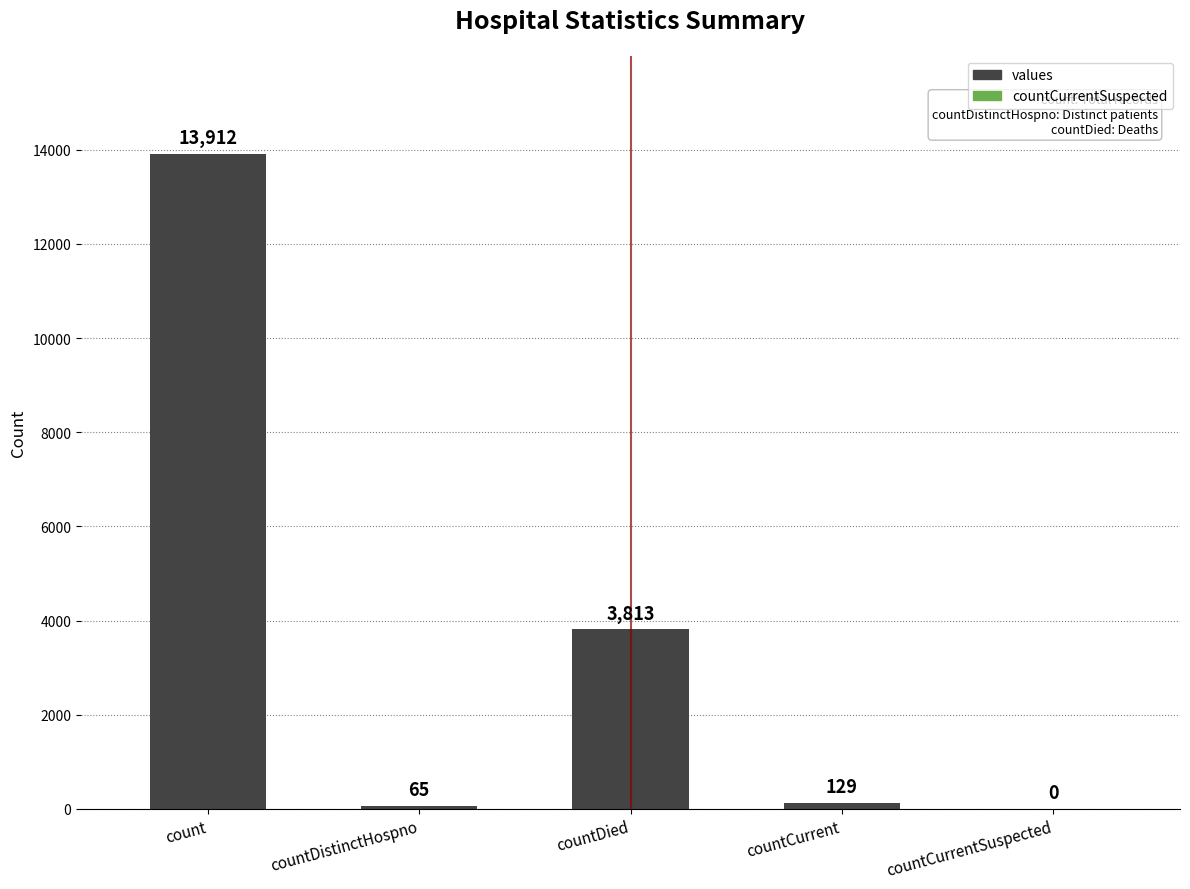

What is the greatest value displayed?

13912